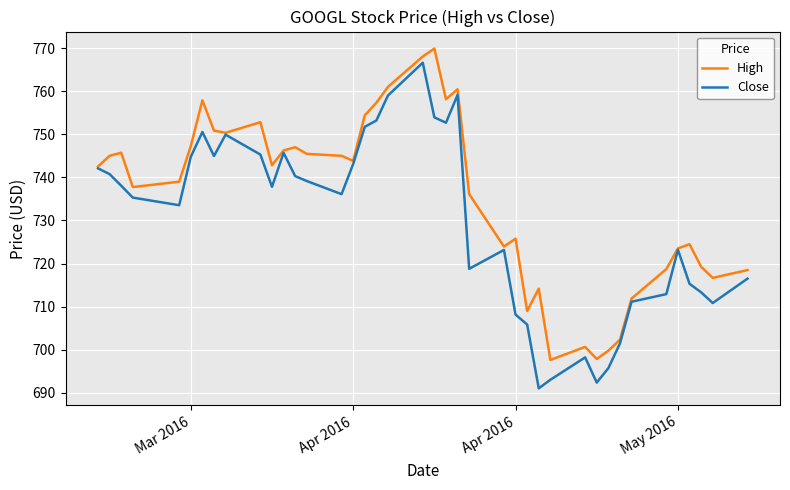

Which series has the largest range (max minus min)?

Close